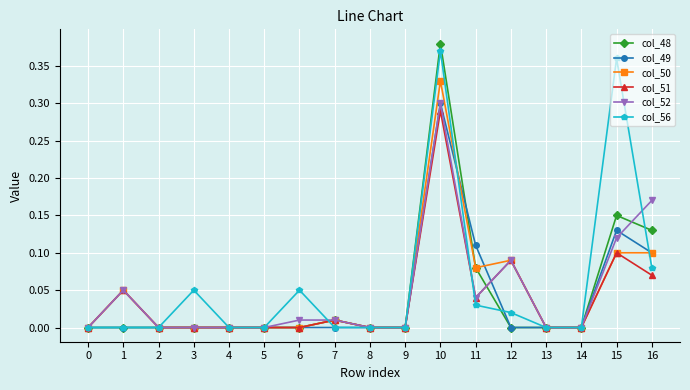

At which category does col_52 reach its first local peak?

1